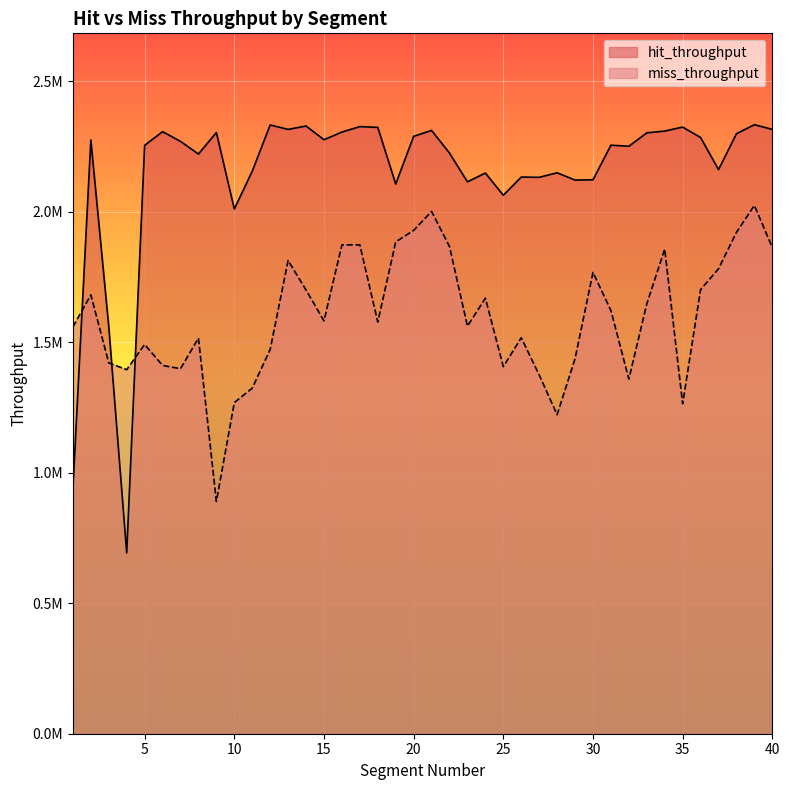

At which category does the chart reach its peak across all series?

39